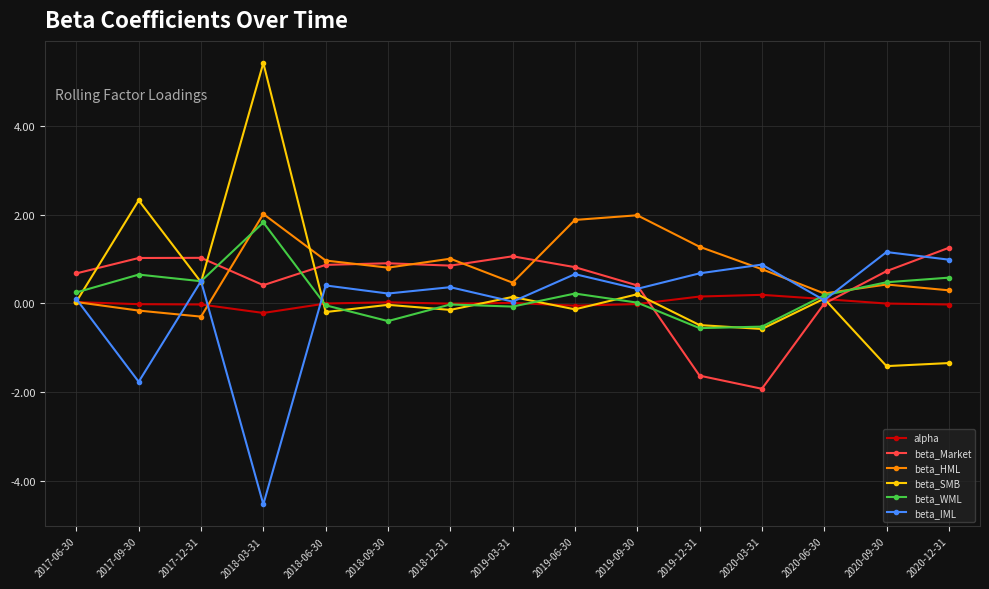

At how many categories does at least one series exceed -3?

15